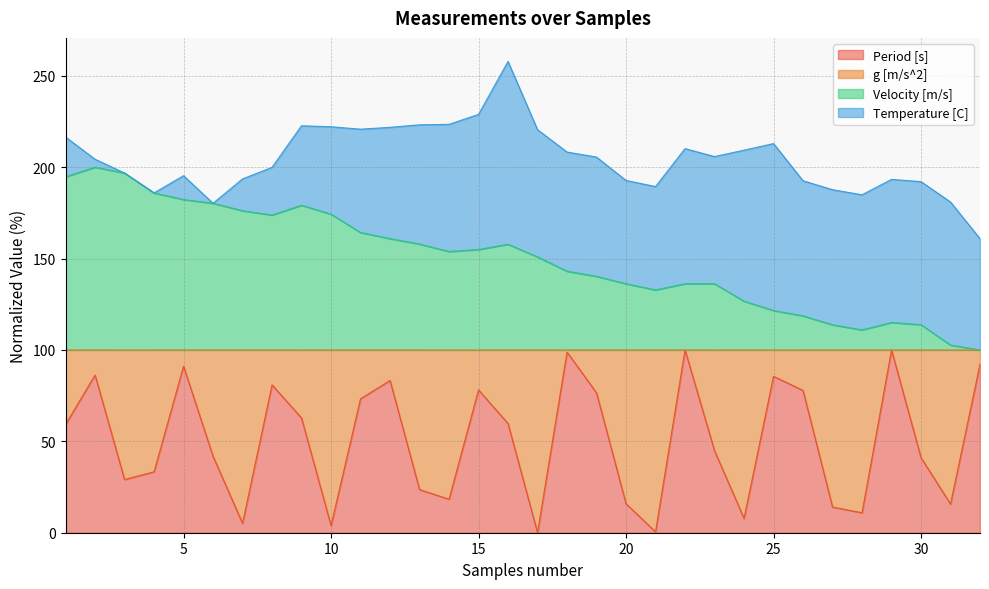

What is the average value of the Period [s] series?

50.4